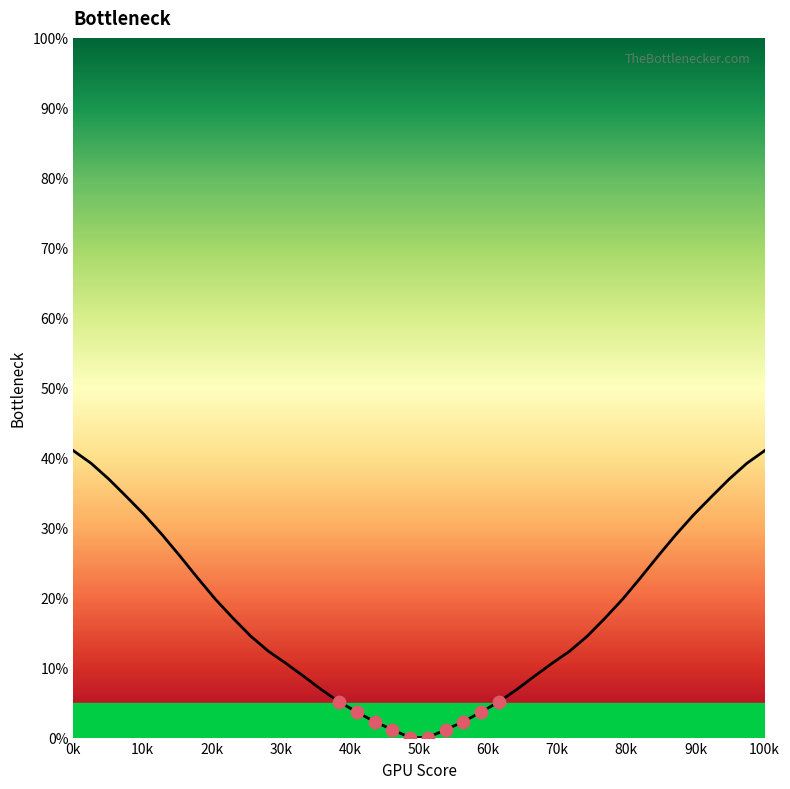

What is the difference between the maximum and minimum values?

41.0